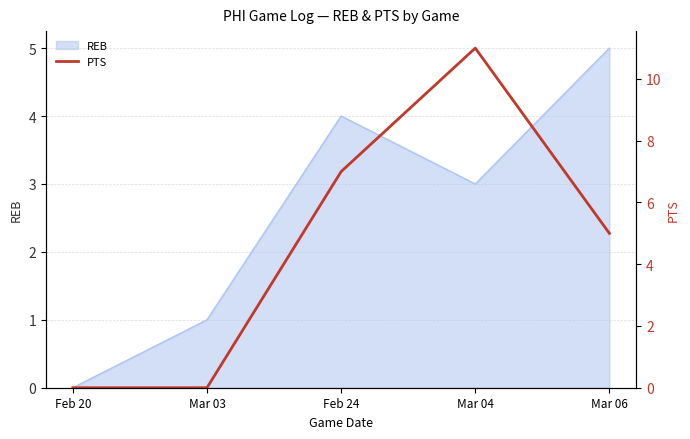

What is the maximum value for REB?

5